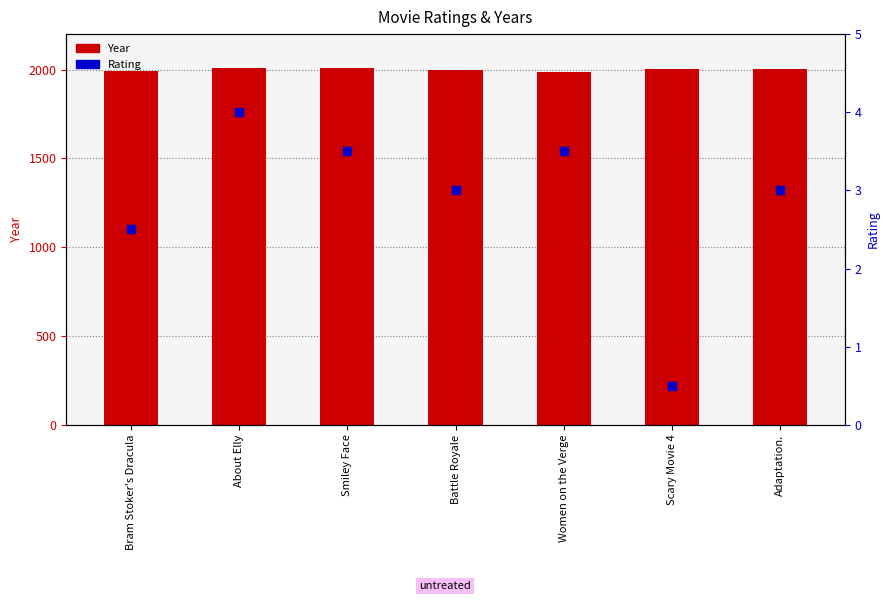

Which series has the largest total across all categories?

Year